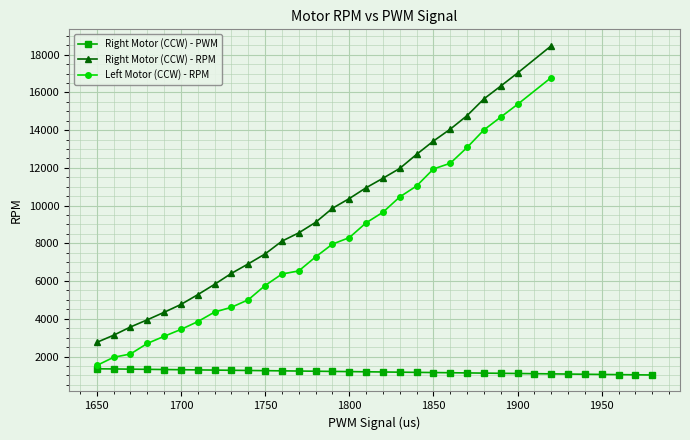

What is the highest value of the Right Motor (CCW) - PWM series?

1350